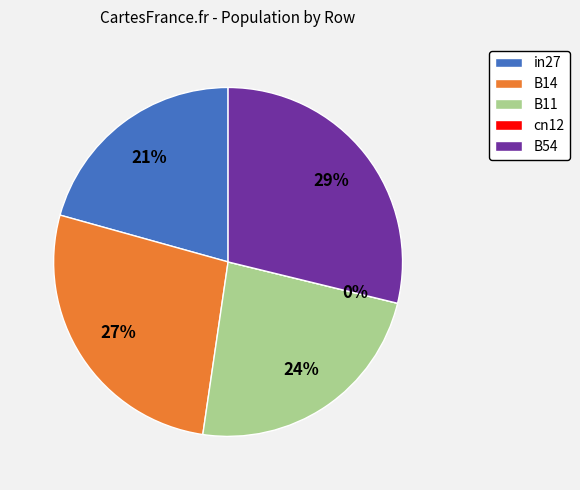

How many slices are in this pie chart?

5